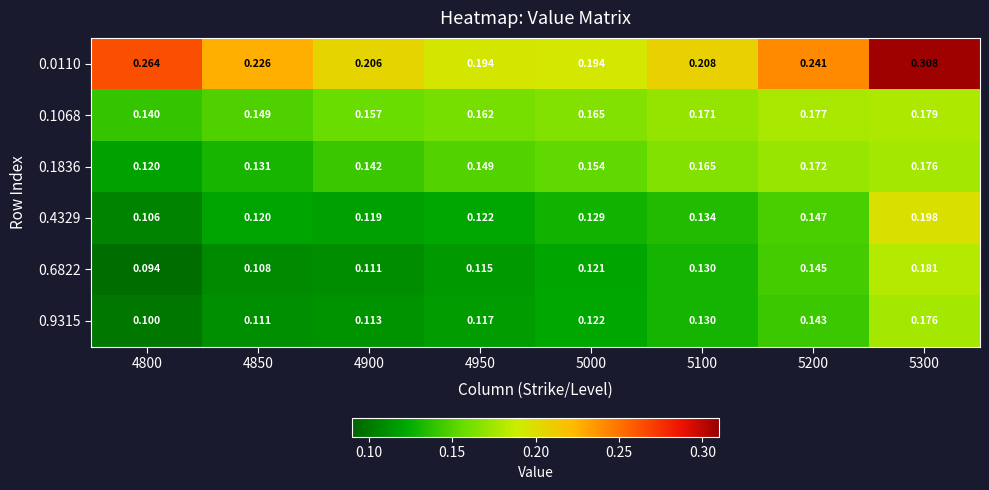

At which category is the sum across all series the highest?

5300